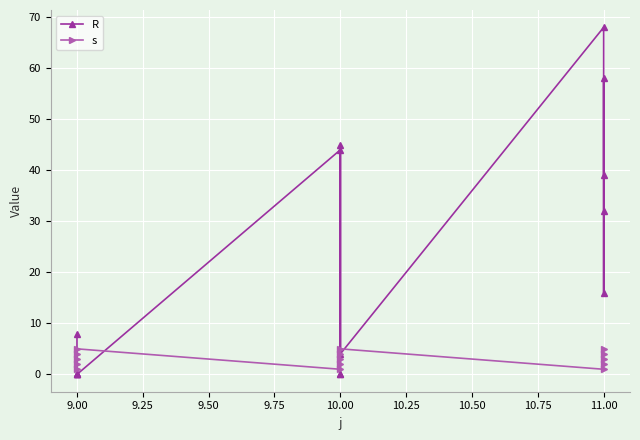

Which series ends up on top after the final intersection of s and R?

R